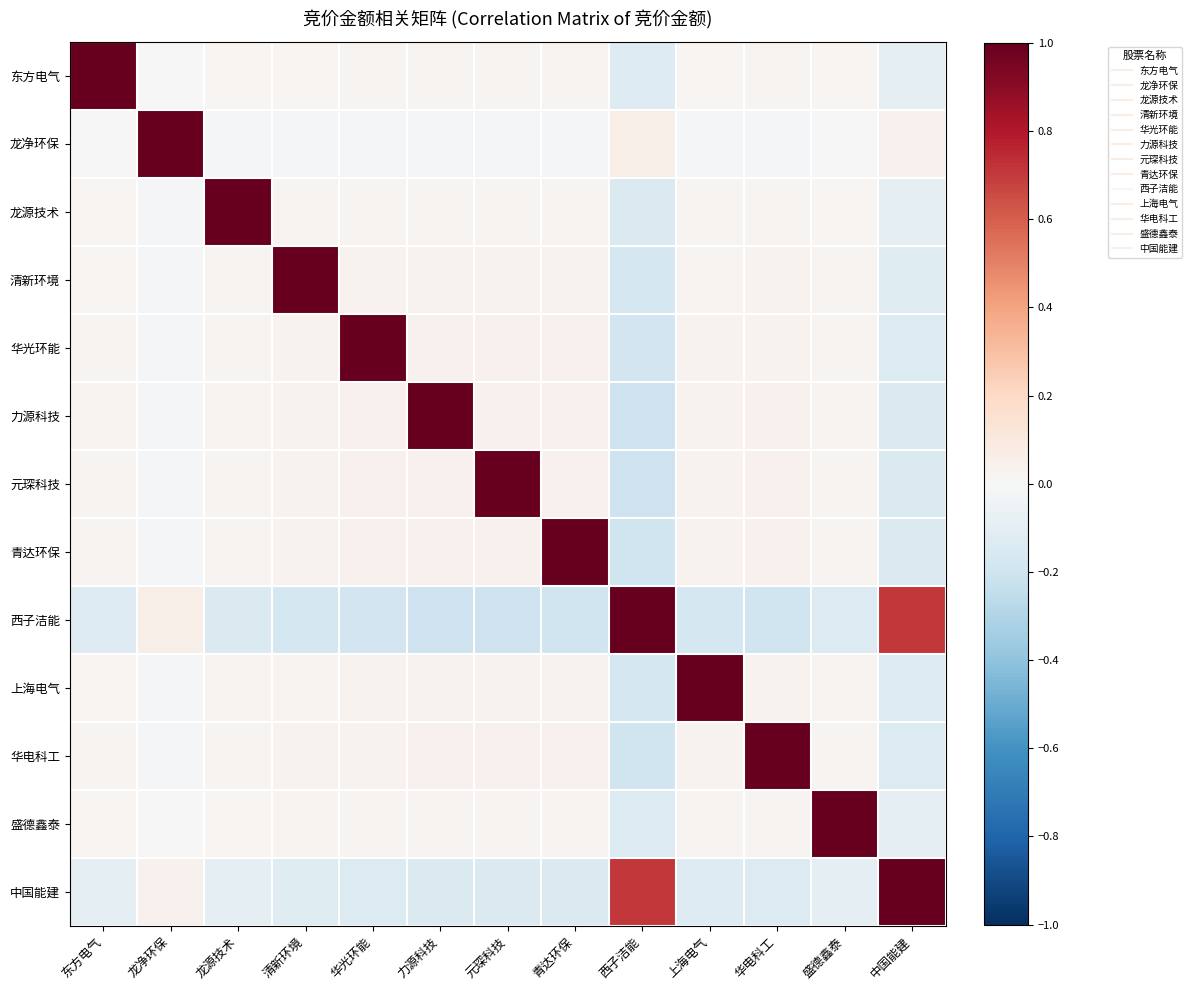

What is the smallest value displayed?

-0.2